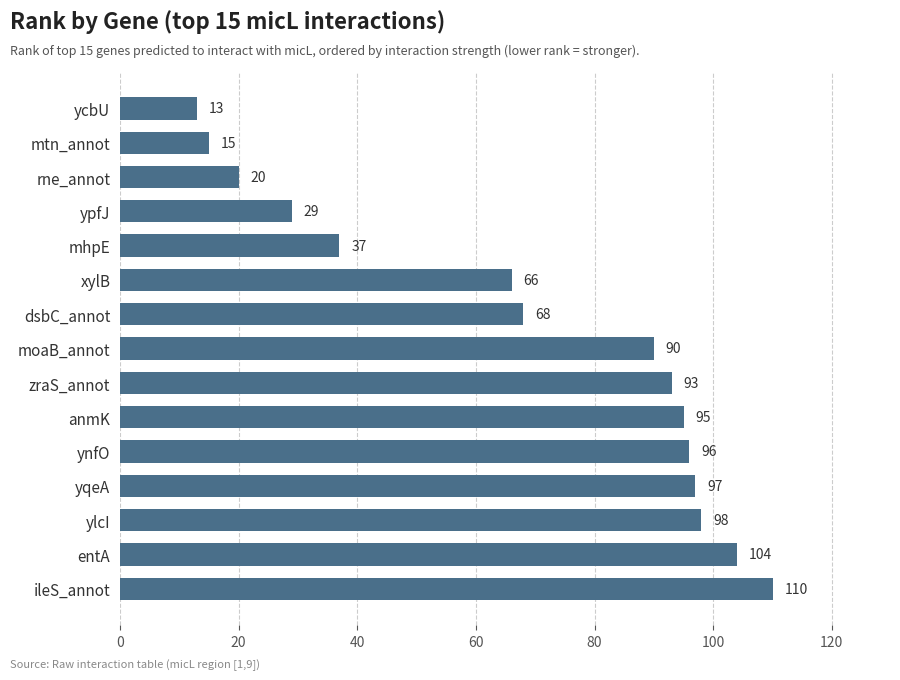

The value at yqeA is 48. True or false?

False